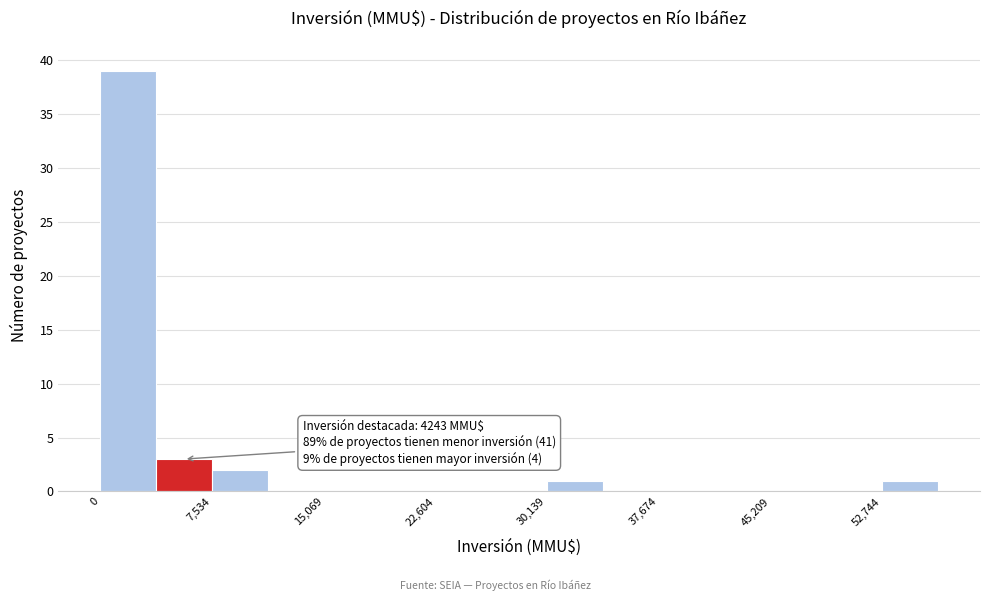

Read against the x-axis, roughly where is the centre of the tallest bar?

2000